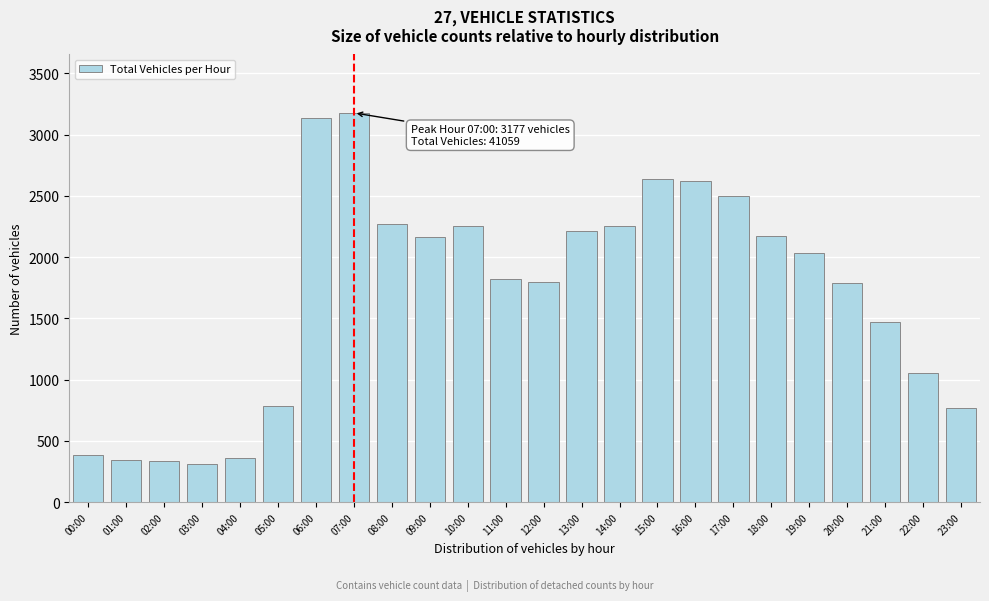

What is the label of the 18th bar from the left?

17:00